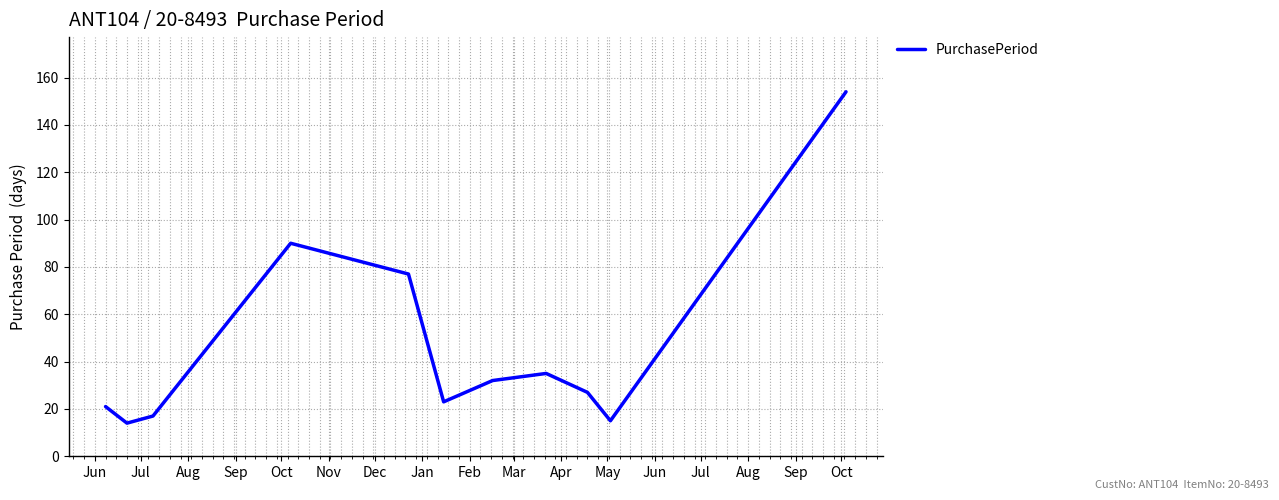

What is the maximum value shown in the chart?

154